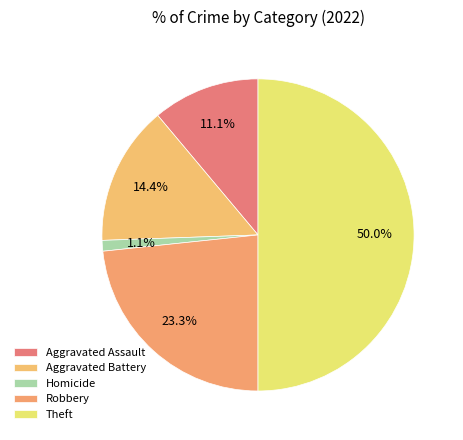

Count the number of slices in the pie.

5